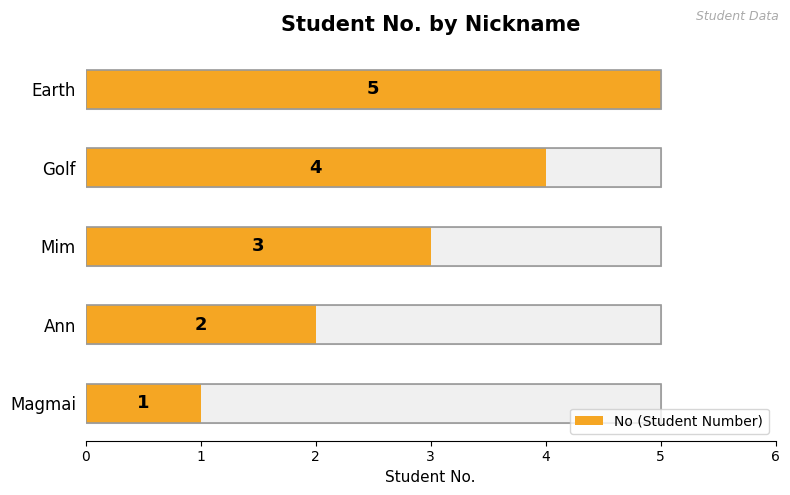

What is the minimum value shown in the chart?

1